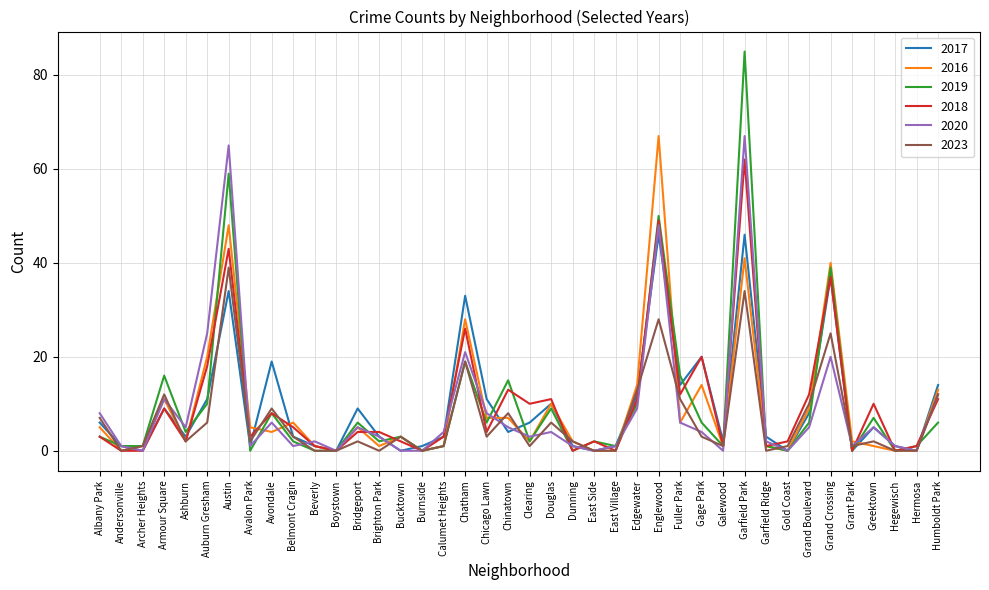

What is the total value across all series at East Side?

4